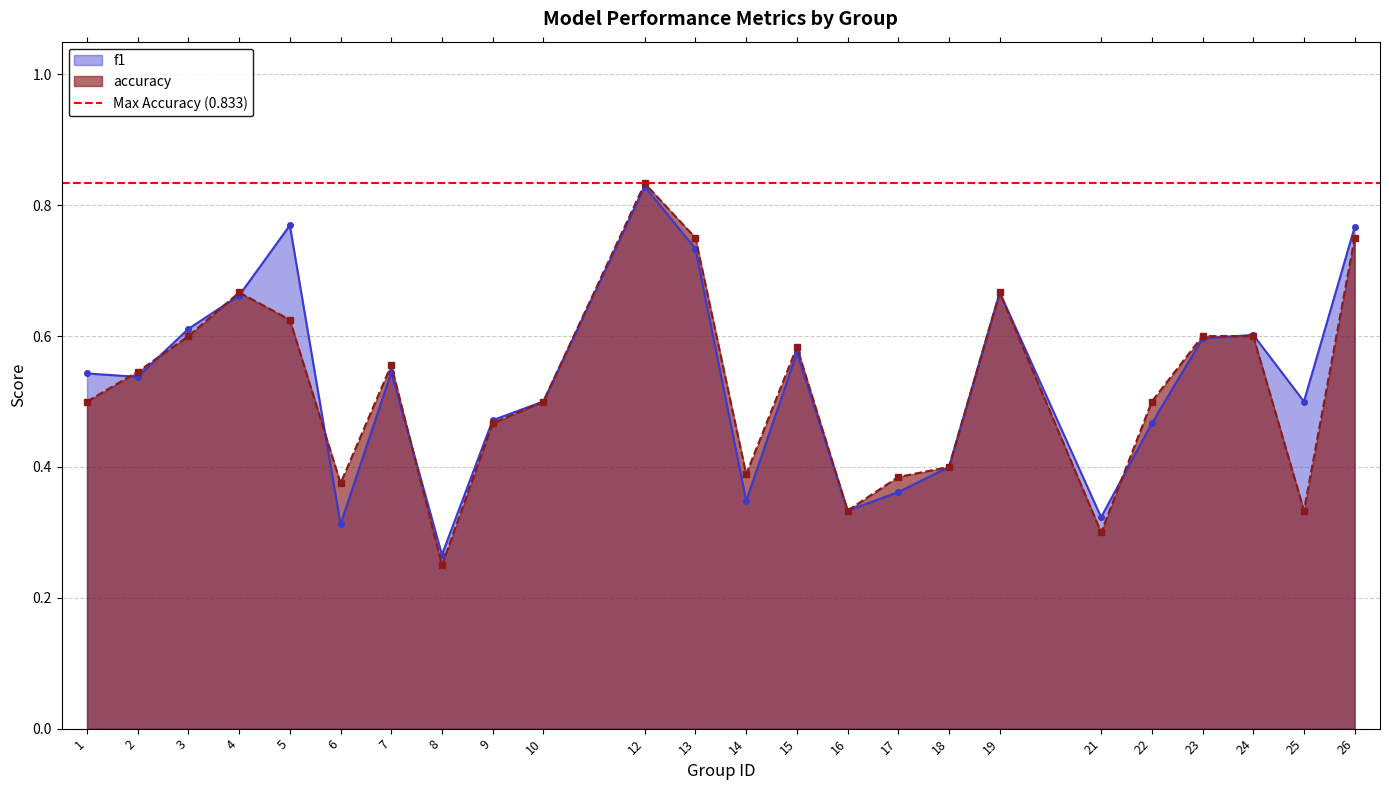

Between 8 and 26, which is larger?

26